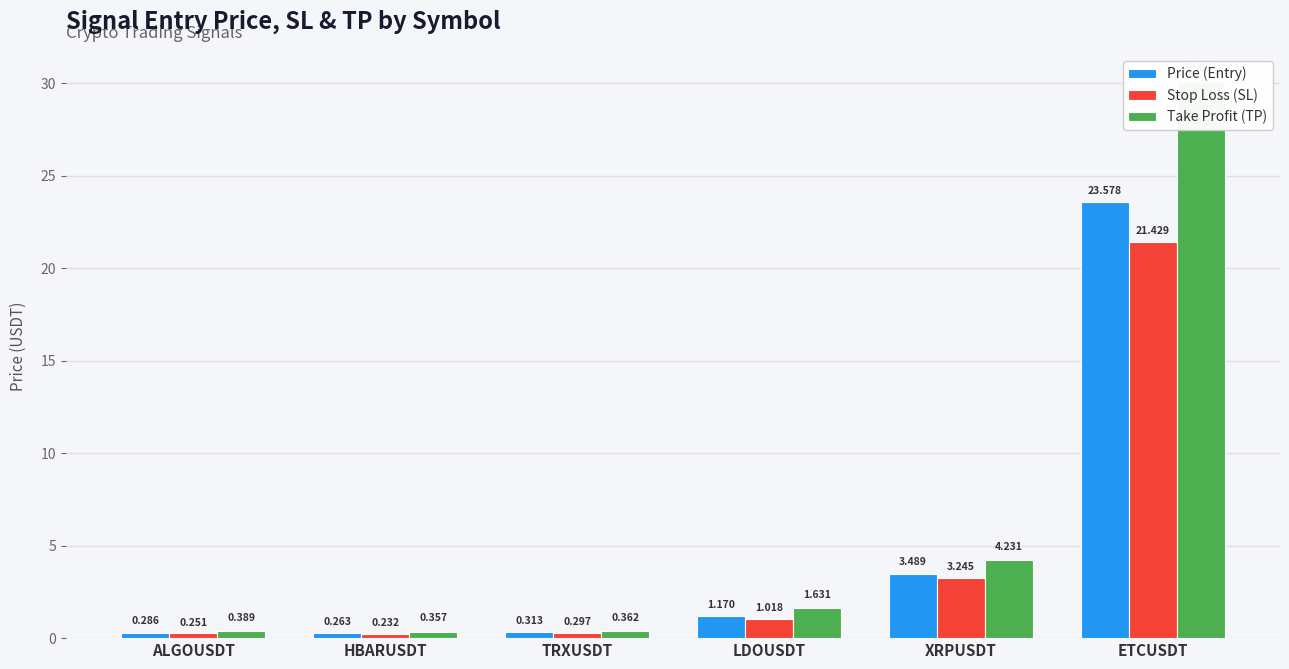

At which label is Take Profit (TP) closest to 15?

XRPUSDT